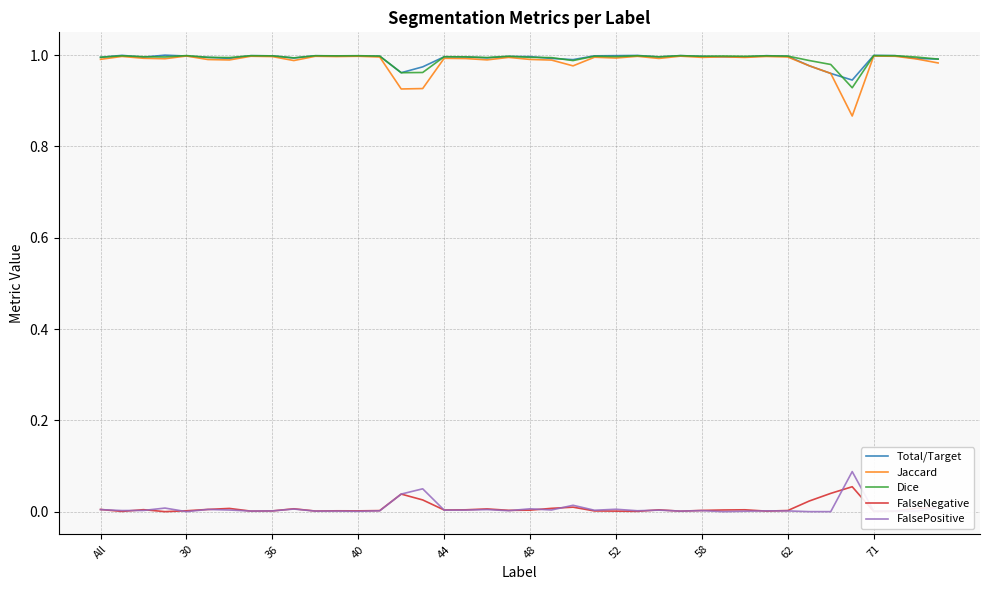

True or false: Dice and FalseNegative intersect in this chart.

False